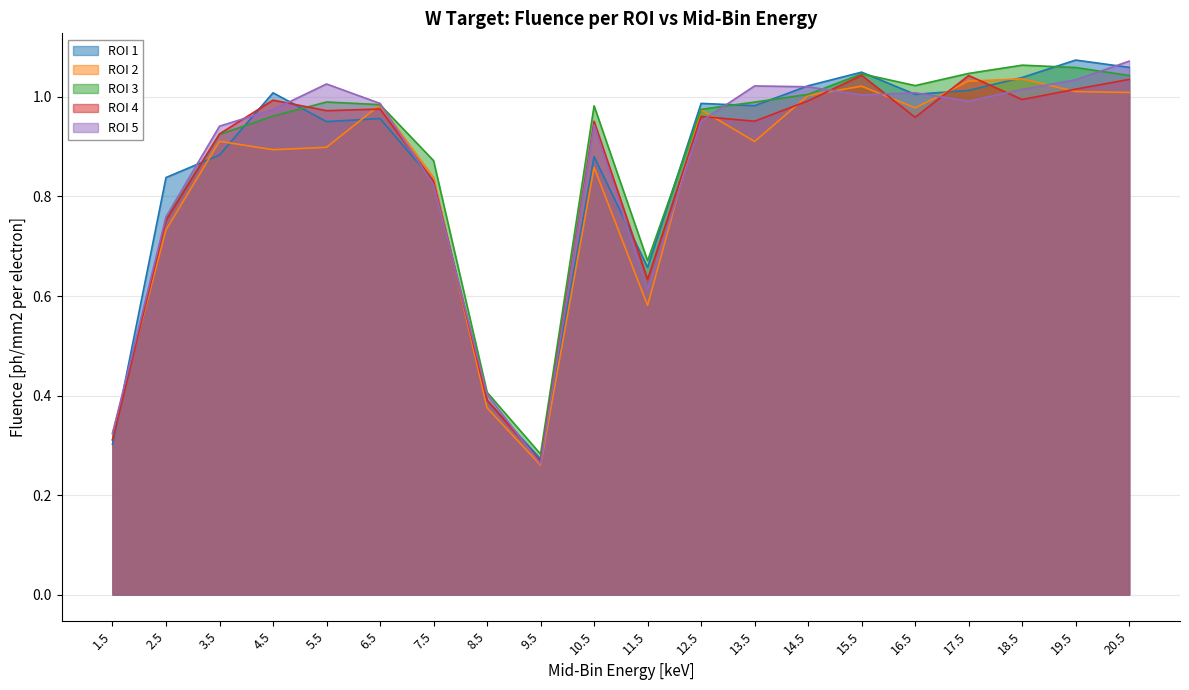

Which series has the largest total across all categories?

ROI 3